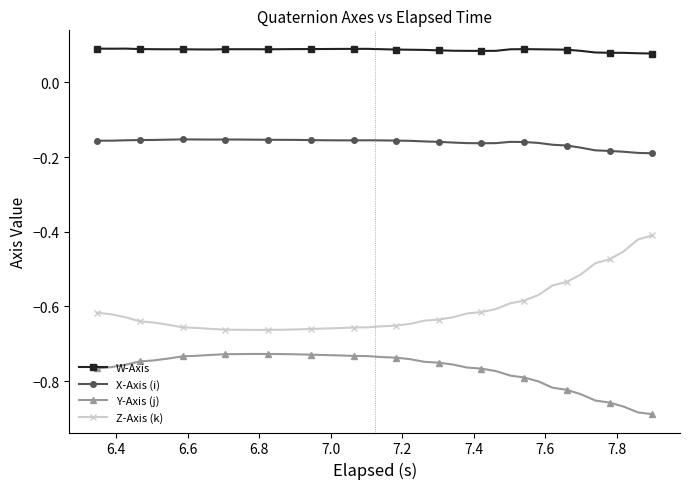

List the series in order of their peak value, lowest first.

Y-Axis (j), Z-Axis (k), X-Axis (i), W-Axis